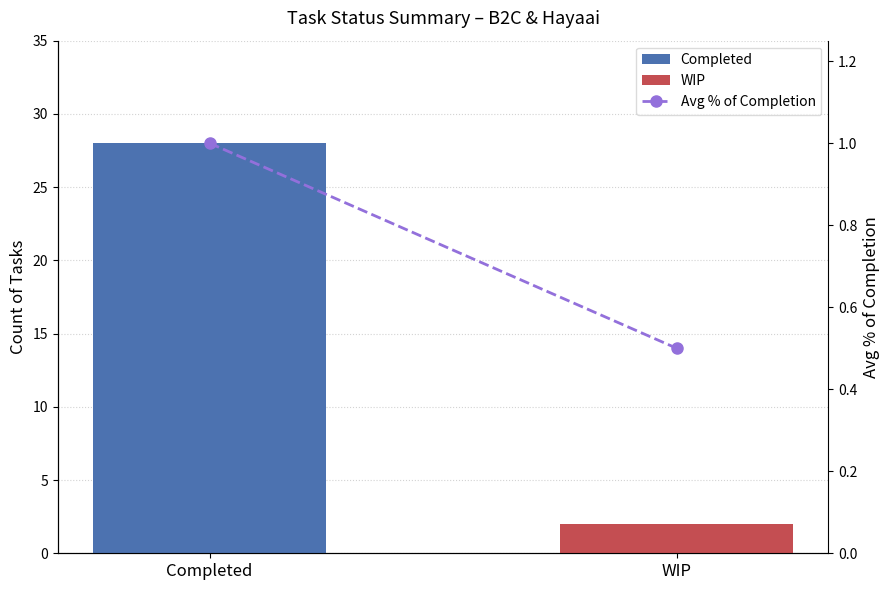

What is the difference between the values at Completed and WIP?

0.5